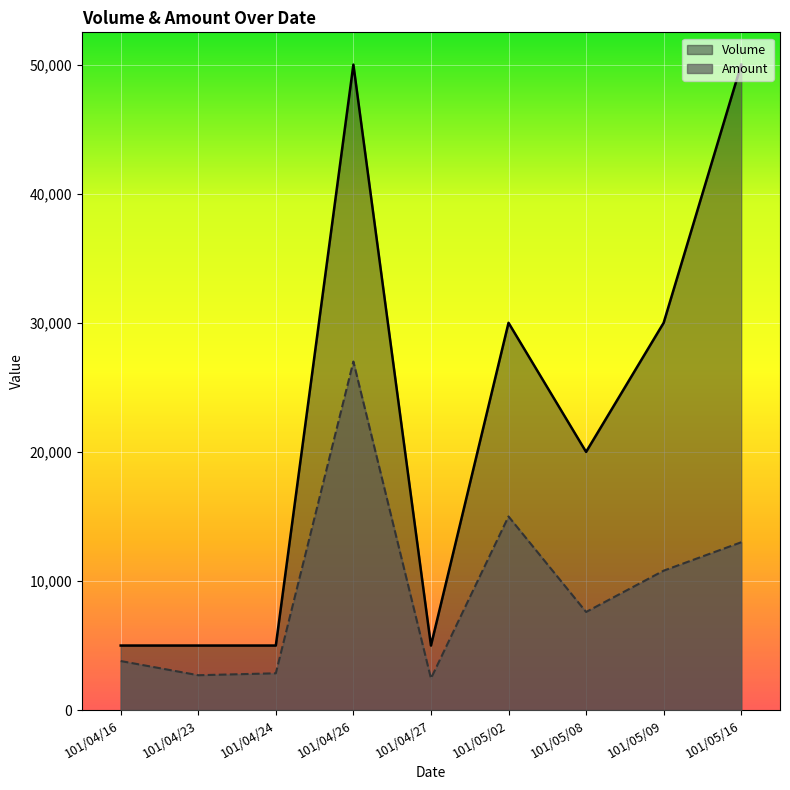

Rank the series by their maximum value, from lowest to highest.

Amount, Volume